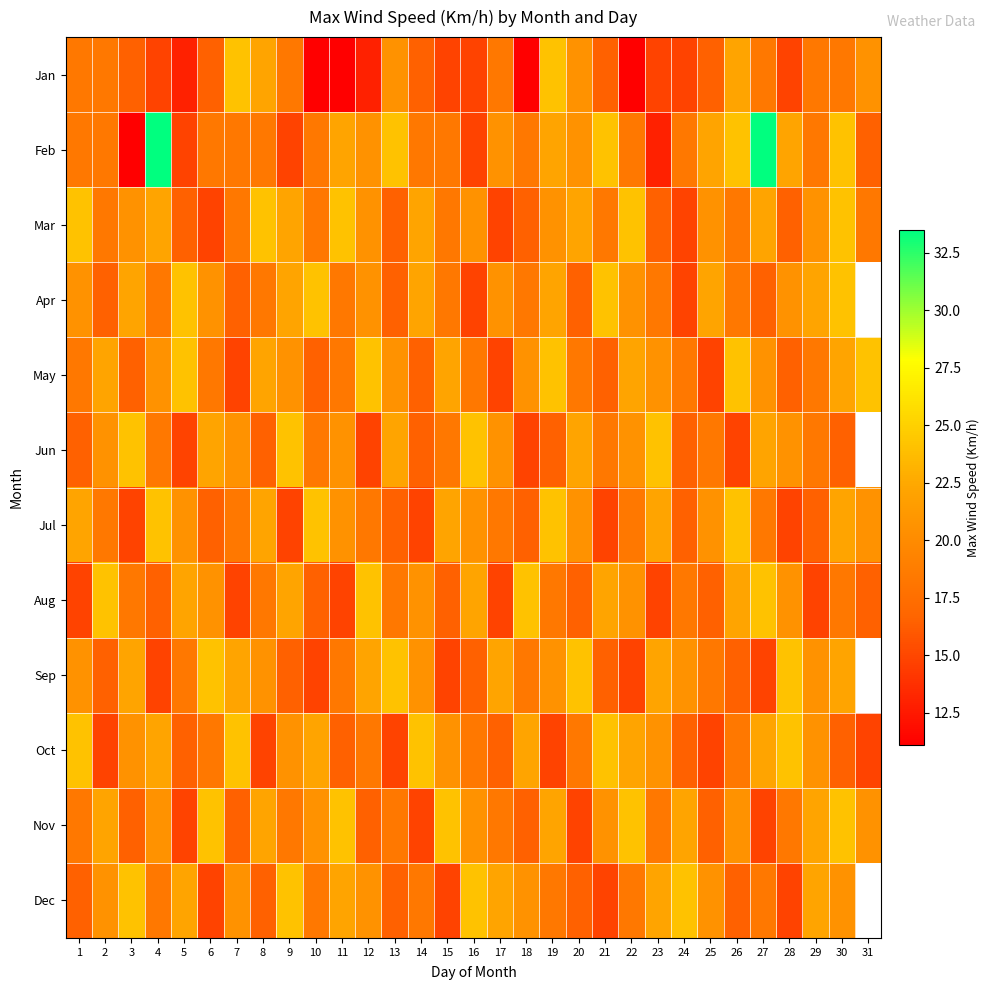

Reading right to left, extract all data points from this chart.

Jan: 31=20.6	30=18.3	29=18.3	28=14.8	27=18.3	26=22.2	25=16.5	24=14.8	23=14.8	22=11.1	21=16.5	20=20.6	19=24.1	18=11.1	17=18.3	16=14.8	15=14.8	14=16.5	13=20.6	12=13.0	11=11.1	10=11.1	9=18.3	8=22.2	7=24.1	6=16.5	5=13.0	4=14.8	3=16.5	2=18.3	1=18.3
Feb: 31=16.5	30=24.1	29=18.3	28=22.2	27=33.5	26=24.1	25=22.2	24=18.3	23=13.0	22=18.3	21=24.1	20=20.6	19=22.2	18=18.3	17=20.6	16=14.8	15=18.3	14=18.3	13=24.1	12=20.6	11=22.2	10=18.3	9=14.8	8=18.3	7=18.3	6=18.3	5=14.8	4=33.5	3=11.1	2=18.3	1=18.3
Mar: 31=18.3	30=24.1	29=20.6	28=16.5	27=22.2	26=18.3	25=20.6	24=14.8	23=16.5	22=24.1	21=18.3	20=22.2	19=20.6	18=16.5	17=14.8	16=20.6	15=18.3	14=22.2	13=16.5	12=20.6	11=24.1	10=18.3	9=22.2	8=24.1	7=18.3	6=14.8	5=16.5	4=22.2	3=20.6	2=18.3	1=24.1
Apr: 31=0.0	30=24.1	29=22.2	28=20.6	27=16.5	26=18.3	25=22.2	24=14.8	23=18.3	22=20.6	21=24.1	20=16.5	19=22.2	18=18.3	17=20.6	16=14.8	15=18.3	14=22.2	13=16.5	12=20.6	11=18.3	10=24.1	9=22.2	8=18.3	7=16.5	6=20.6	5=24.1	4=18.3	3=22.2	2=16.5	1=20.6
May: 31=24.1	30=22.2	29=18.3	28=16.5	27=20.6	26=24.1	25=14.8	24=18.3	23=20.6	22=22.2	21=16.5	20=18.3	19=24.1	18=20.6	17=14.8	16=18.3	15=22.2	14=16.5	13=20.6	12=24.1	11=18.3	10=16.5	9=20.6	8=22.2	7=14.8	6=18.3	5=24.1	4=20.6	3=16.5	2=22.2	1=18.3
Jun: 31=0.0	30=16.5	29=18.3	28=20.6	27=22.2	26=14.8	25=18.3	24=16.5	23=24.1	22=20.6	21=18.3	20=22.2	19=16.5	18=14.8	17=20.6	16=24.1	15=18.3	14=16.5	13=22.2	12=14.8	11=20.6	10=18.3	9=24.1	8=16.5	7=20.6	6=22.2	5=14.8	4=18.3	3=24.1	2=20.6	1=16.5
Jul: 31=20.6	30=22.2	29=16.5	28=14.8	27=18.3	26=24.1	25=20.6	24=16.5	23=22.2	22=18.3	21=14.8	20=20.6	19=24.1	18=16.5	17=18.3	16=20.6	15=22.2	14=14.8	13=16.5	12=18.3	11=20.6	10=24.1	9=14.8	8=22.2	7=18.3	6=16.5	5=20.6	4=24.1	3=14.8	2=18.3	1=22.2
Aug: 31=16.5	30=18.3	29=14.8	28=20.6	27=24.1	26=22.2	25=16.5	24=18.3	23=14.8	22=20.6	21=22.2	20=16.5	19=18.3	18=24.1	17=14.8	16=22.2	15=16.5	14=20.6	13=18.3	12=24.1	11=14.8	10=16.5	9=22.2	8=18.3	7=14.8	6=20.6	5=22.2	4=16.5	3=18.3	2=24.1	1=14.8
Sep: 31=0.0	30=22.2	29=20.6	28=24.1	27=14.8	26=16.5	25=18.3	24=20.6	23=22.2	22=14.8	21=16.5	20=24.1	19=20.6	18=18.3	17=22.2	16=16.5	15=14.8	14=20.6	13=24.1	12=22.2	11=18.3	10=14.8	9=16.5	8=20.6	7=22.2	6=24.1	5=18.3	4=14.8	3=22.2	2=16.5	1=20.6
Oct: 31=14.8	30=16.5	29=20.6	28=24.1	27=22.2	26=18.3	25=14.8	24=16.5	23=20.6	22=22.2	21=24.1	20=18.3	19=14.8	18=22.2	17=16.5	16=18.3	15=20.6	14=24.1	13=14.8	12=18.3	11=16.5	10=22.2	9=20.6	8=14.8	7=24.1	6=18.3	5=16.5	4=22.2	3=20.6	2=14.8	1=24.1
Nov: 31=20.6	30=24.1	29=22.2	28=18.3	27=14.8	26=20.6	25=16.5	24=22.2	23=18.3	22=24.1	21=20.6	20=14.8	19=22.2	18=16.5	17=18.3	16=20.6	15=24.1	14=14.8	13=18.3	12=16.5	11=24.1	10=20.6	9=18.3	8=22.2	7=16.5	6=24.1	5=14.8	4=20.6	3=16.5	2=22.2	1=18.3
Dec: 31=0.0	30=20.6	29=22.2	28=14.8	27=18.3	26=16.5	25=20.6	24=24.1	23=22.2	22=18.3	21=14.8	20=16.5	19=18.3	18=20.6	17=22.2	16=24.1	15=14.8	14=18.3	13=16.5	12=20.6	11=22.2	10=18.3	9=24.1	8=16.5	7=20.6	6=14.8	5=22.2	4=18.3	3=24.1	2=20.6	1=16.5